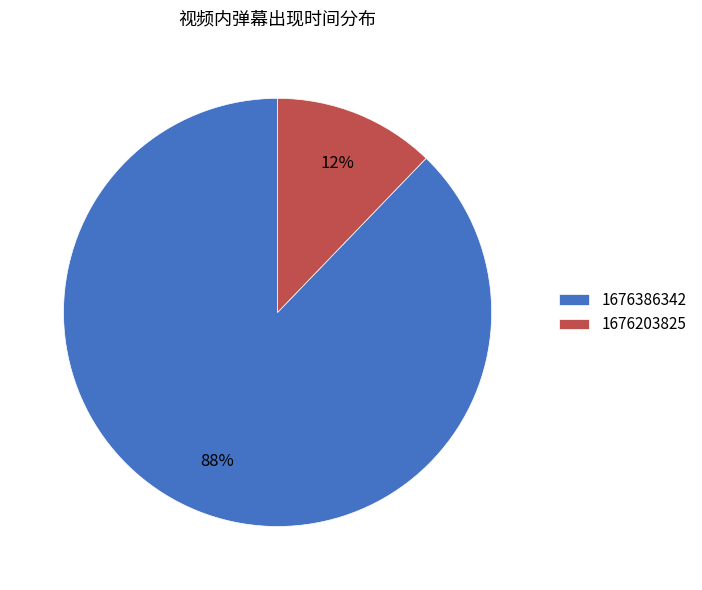

True or false: 1676203825 accounts for 22% of the total.

False